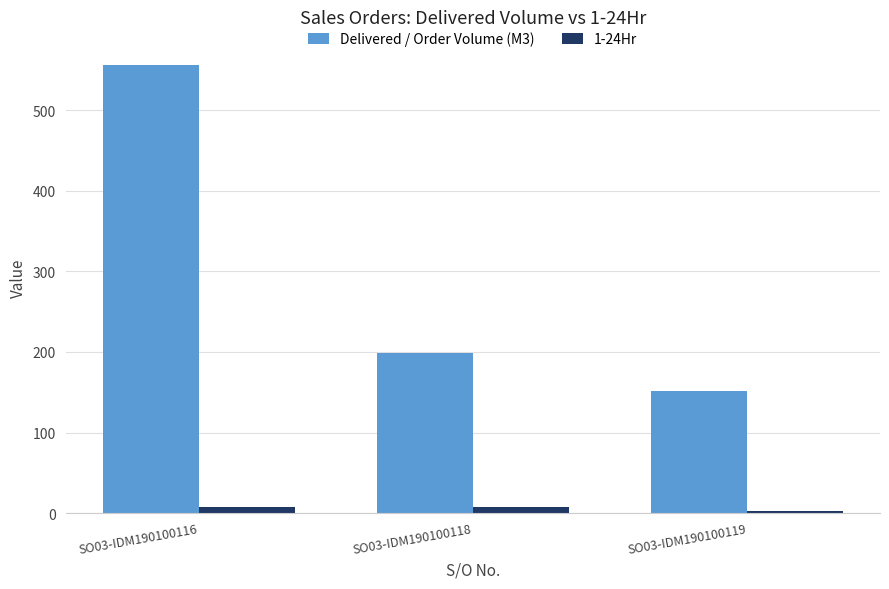

Rank the series by their maximum value, from lowest to highest.

1-24Hr, Delivered / Order Volume (M3)